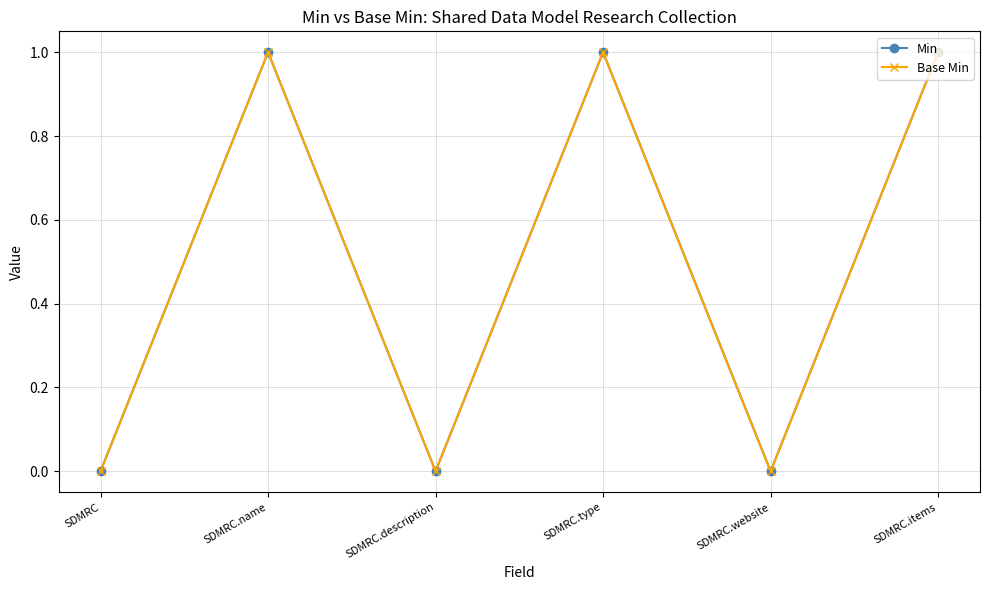

Does the chart have visible grid lines?

Yes